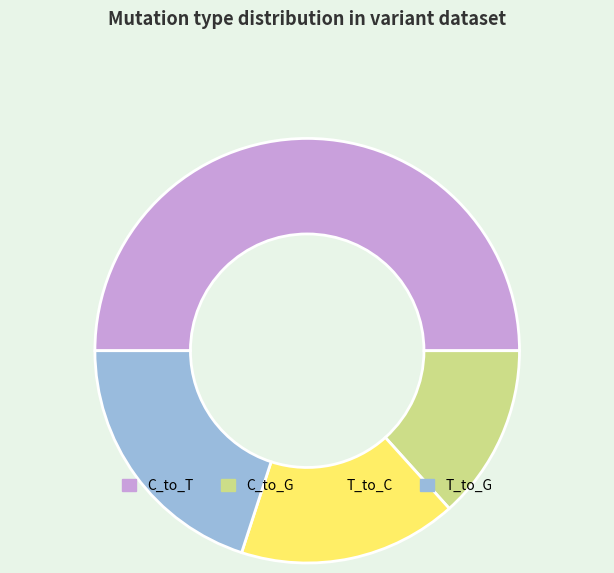

Which slice is the smallest?

C_to_G